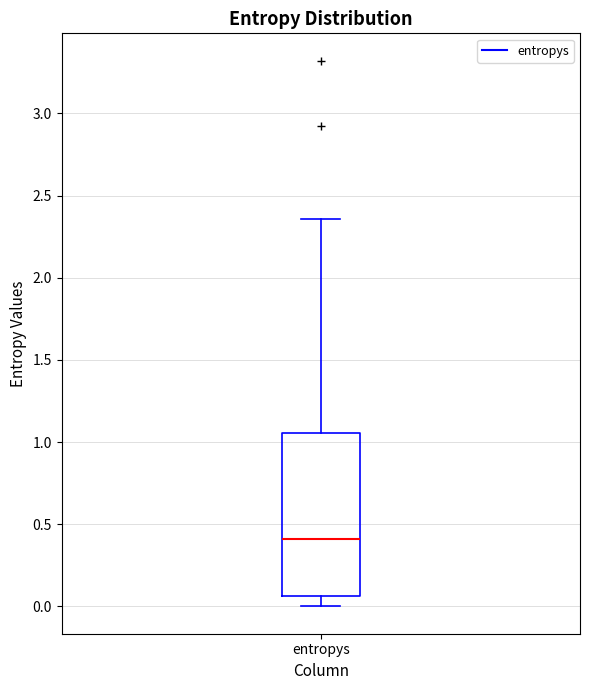

Read this box plot against the y-axis: the position of the median line, the range covered by the box, and the ends of both whiskers. The values are not printed on the chart, so give them approximately, as read against the axis.

median 0.40, box 0.05 to 1.05, whiskers 0.00 to 2.35